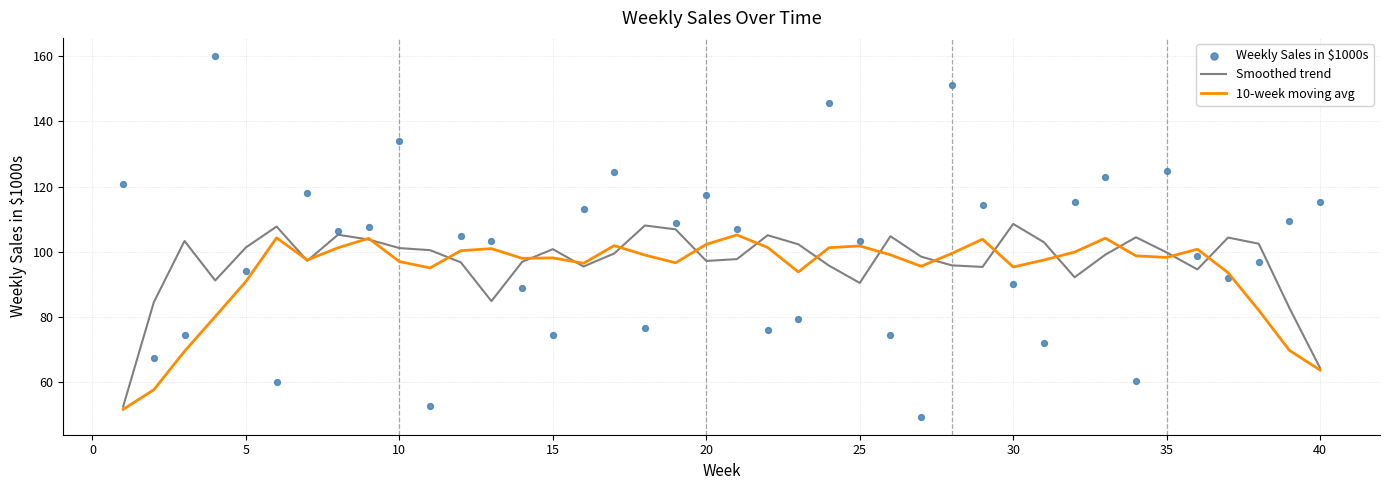

What is the highest value of the Smoothed trend series?

108.6